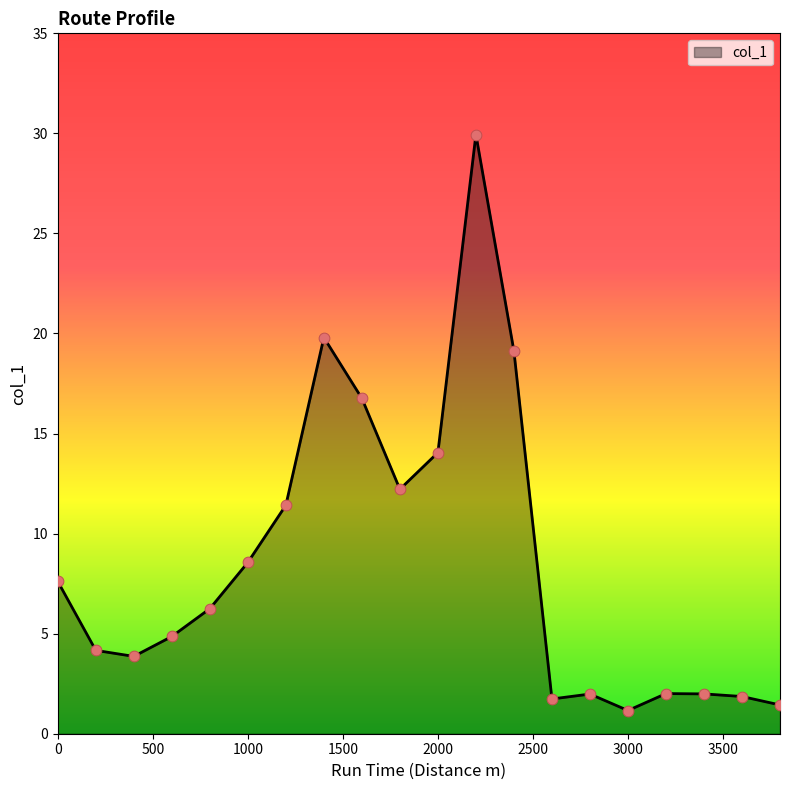

What is the maximum value shown in the chart?

29.9